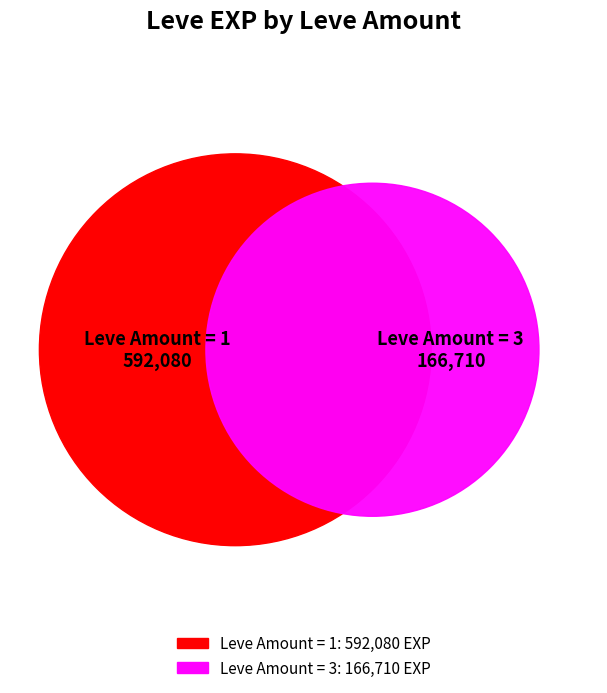

True or false: 23 accounts for 15% of the total.

False